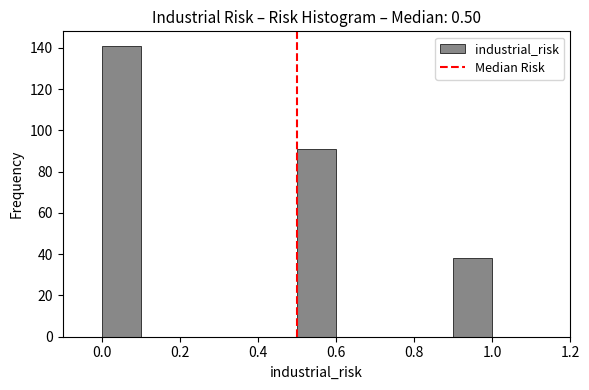

Reading left to right, list every bar in this chart as the range it spans on the x-axis followed by its height. The values are not printed on the chart, so give them approximately, as read against the axis.

0.0 to 0.1: 142
0.1 to 0.2: 0
0.2 to 0.3: 0
0.3 to 0.4: 0
0.4 to 0.5: 0
0.5 to 0.6: 92
0.6 to 0.7: 0
0.7 to 0.8: 0
0.8 to 0.9: 0
0.9 to 1.0: 38